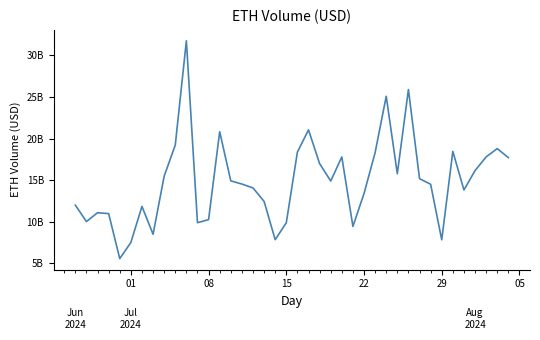

Reading left to right, list all the values displayed in this chart.

11981602845.5	10009281218.9	11076955211.9	10962843305.8	5551997884.5	7498532249.3	11834316021.6	8478511086.9	15473856746.2	19209988737.7	31755421068.6	9871087552.3	10243406181.9	20819810746.4	14902982165.6	14523237728.6	14058546522.7	12435435678.4	7830621980.6	9867236520.5	18368344859.4	21040427365.6	16978839263.8	14884776298.3	17784761899.6	9427844289.7	13378492000.4	18304154013.7	25079221799.2	15765758234.6	25890826733.3	15169277359.8	14496971021.2	7818233563.2	18452148650.9	13805865977.5	16143420325.5	17786413332.1	18785849199.9	17701956694.6